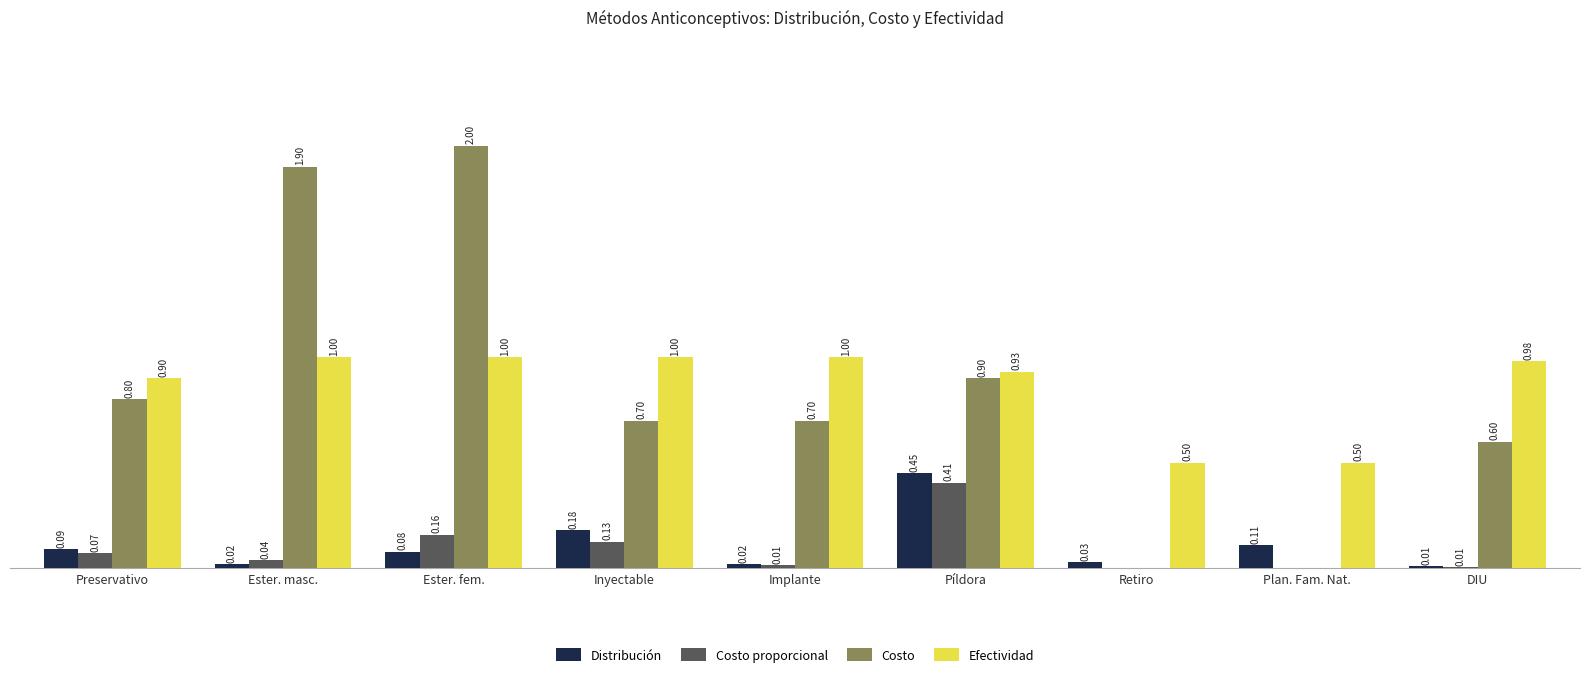

At which label does Distribución reach its peak?

Píldora